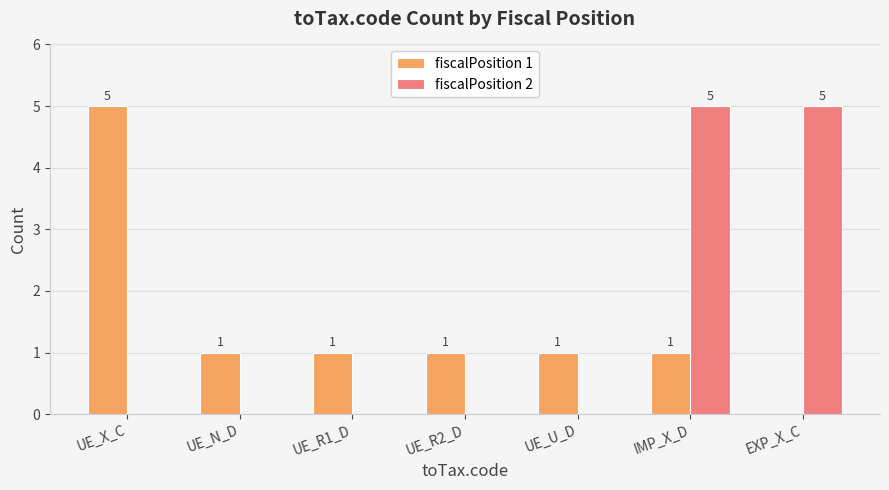

What is the greatest value displayed?

5